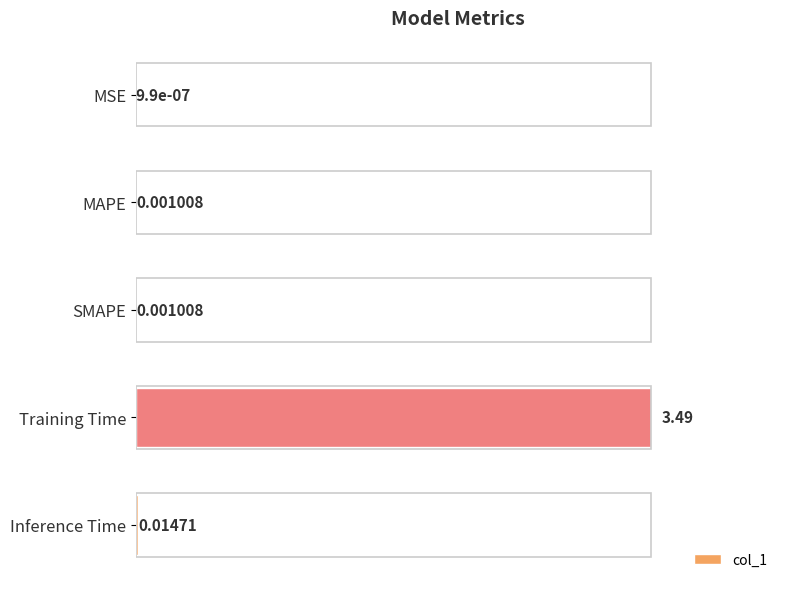

What is the average value?

0.7